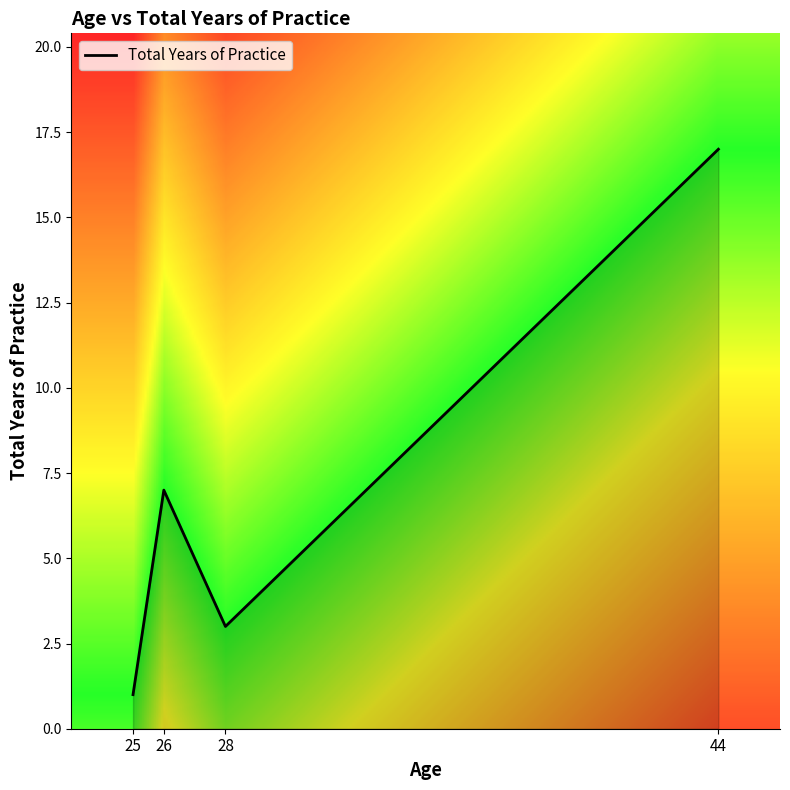

List the labels in order of value, largest first.

44, 26, 28, 25